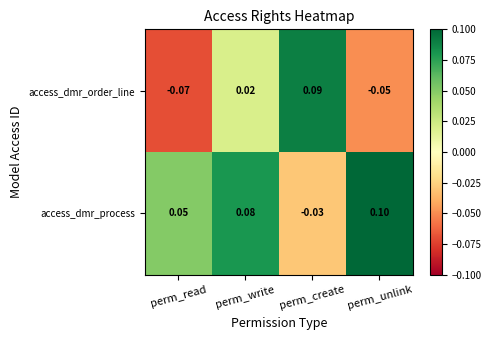

How many categories are shown in the chart?

4